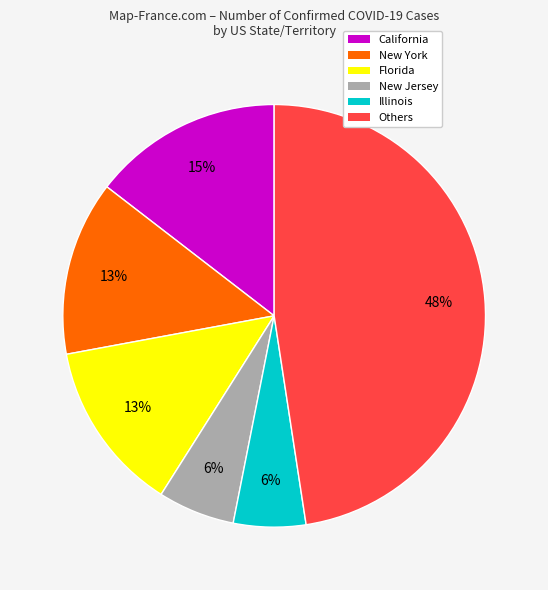

What is the largest slice in the pie chart?

Others